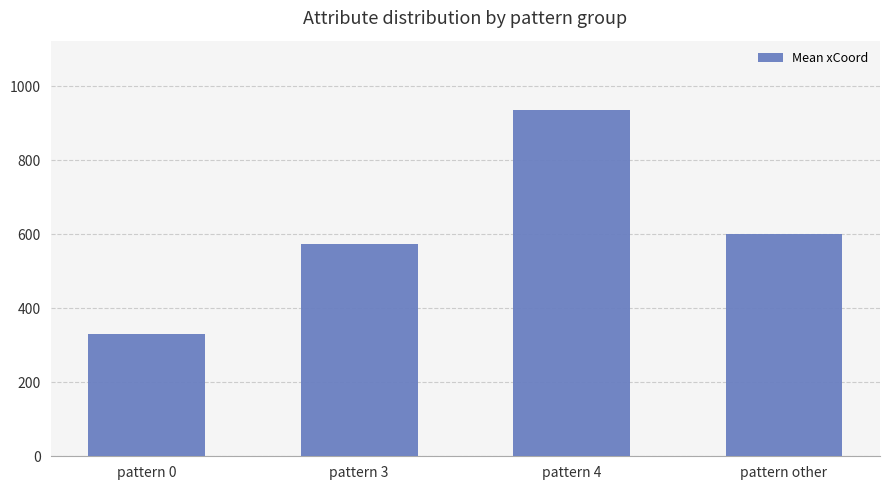

Are the bars horizontal?

No